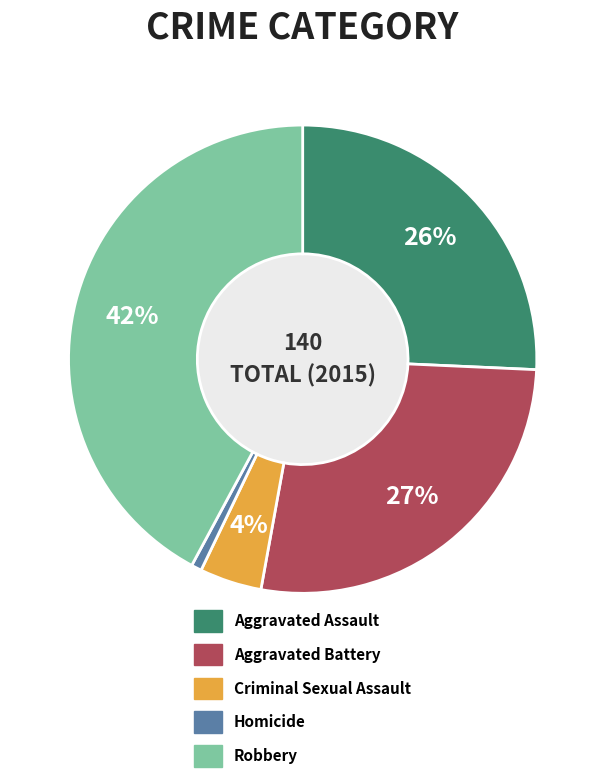

The Aggravated Assault slice represents 26% of the pie. True or false?

True